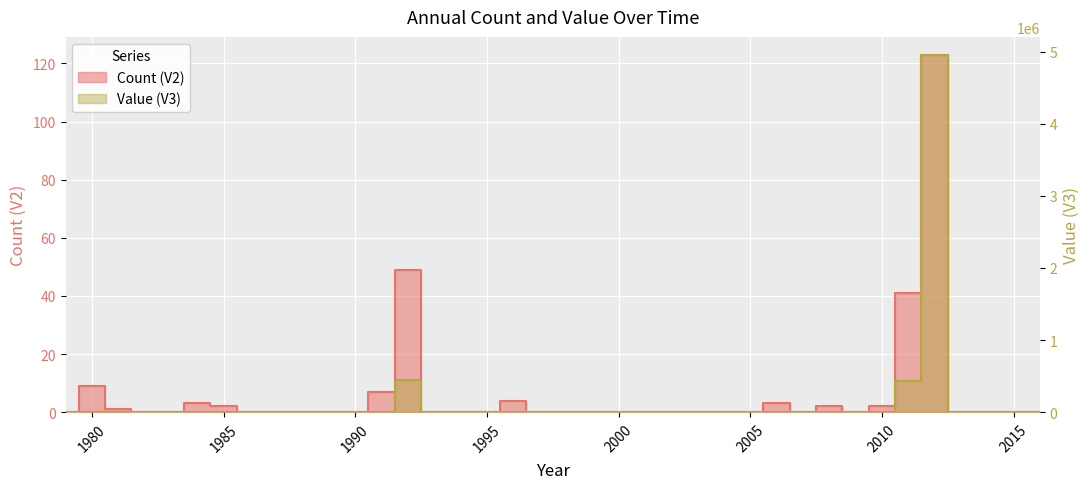

How many lines are shown in the chart?

2